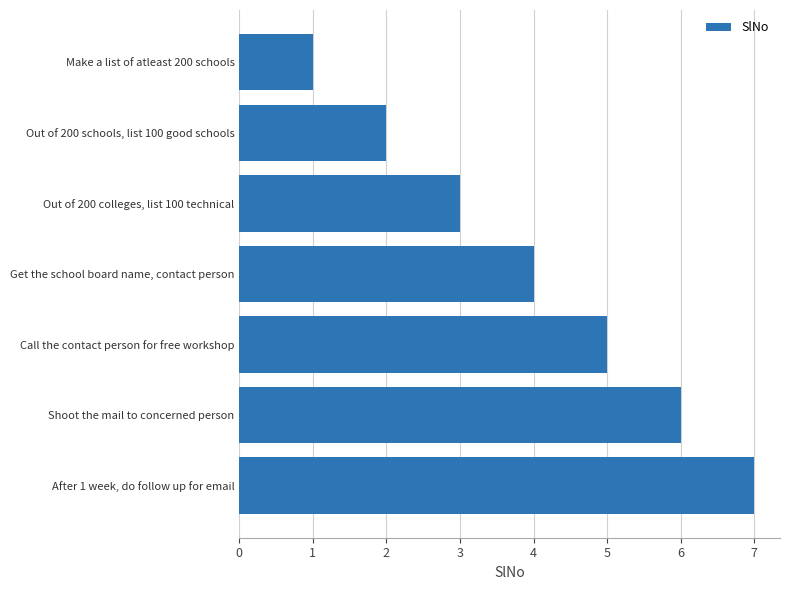

What is the maximum value shown in the chart?

7